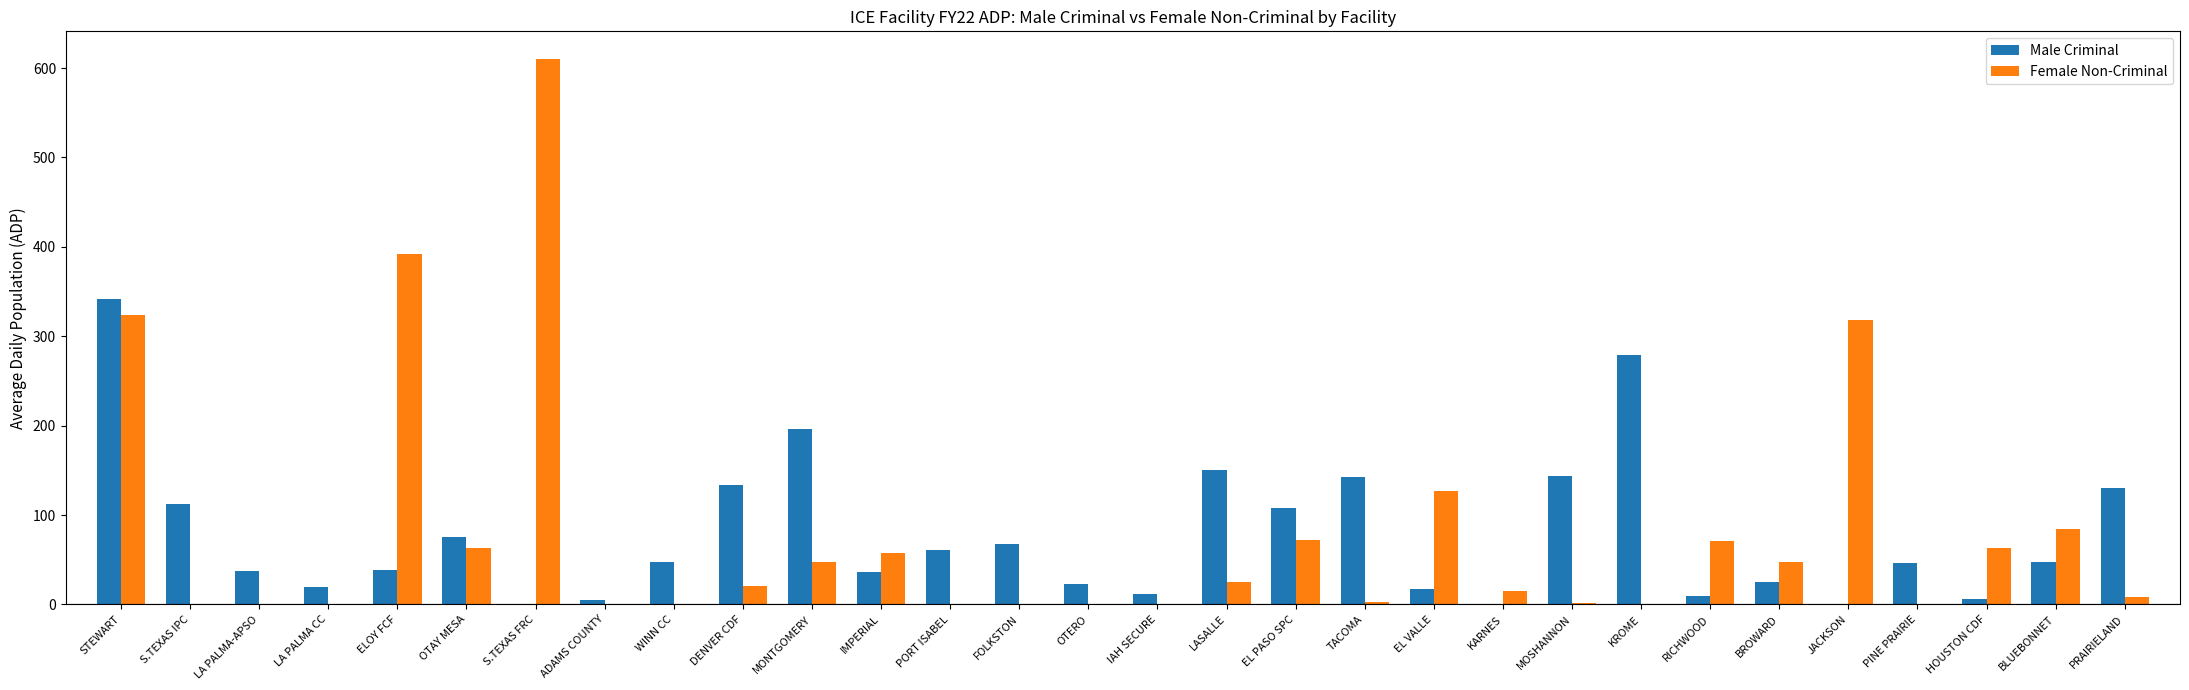

The value of Female Non-Criminal at WINN CC is 0.0. True or false?

True